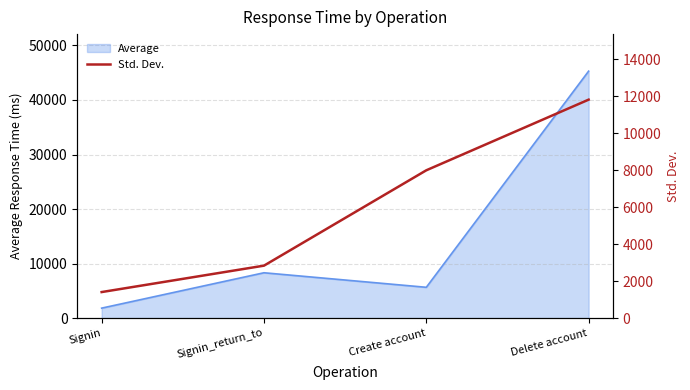

At which label does Average reach its peak?

Delete account